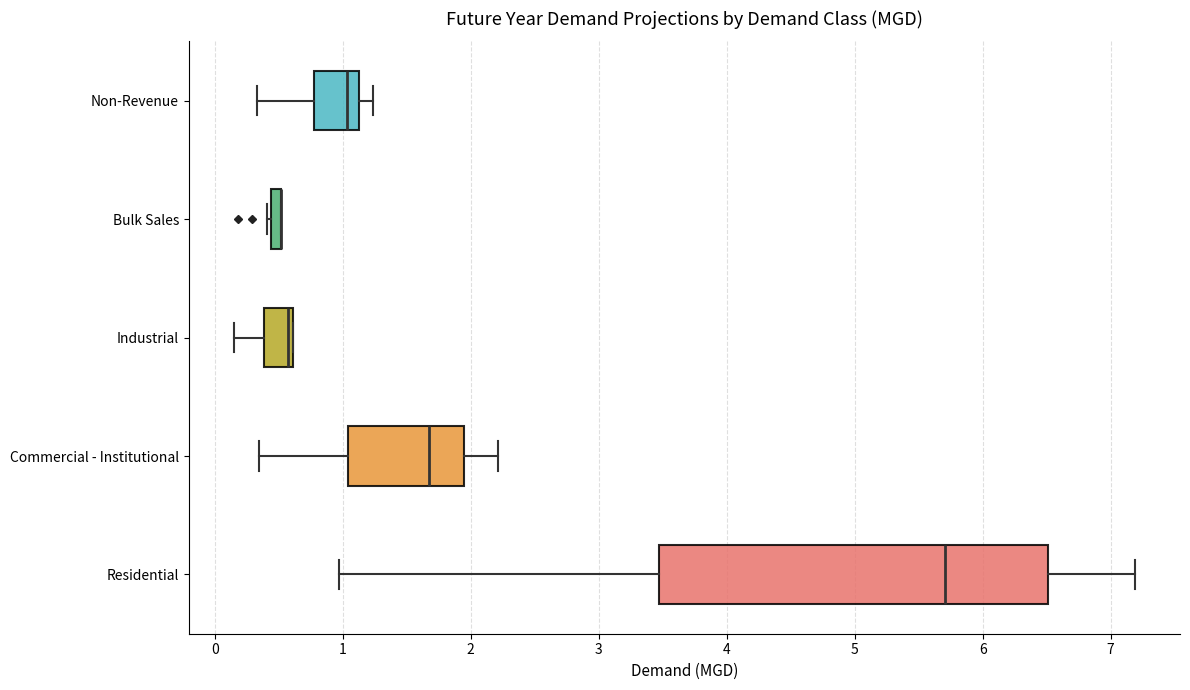

Comparing the boxes themselves (not the whiskers), which one is the widest?

Residential